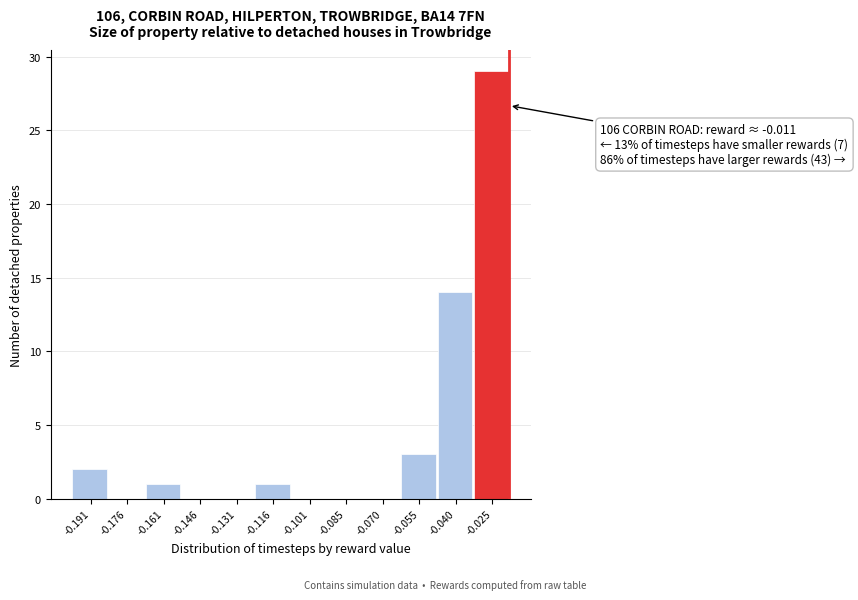

Reading right to left, transcribe all the data shown in this chart.

-0.025=29	-0.040=14	-0.055=3	-0.070=0	-0.085=0	-0.101=0	-0.116=1	-0.131=0	-0.146=0	-0.161=1	-0.176=0	-0.191=2